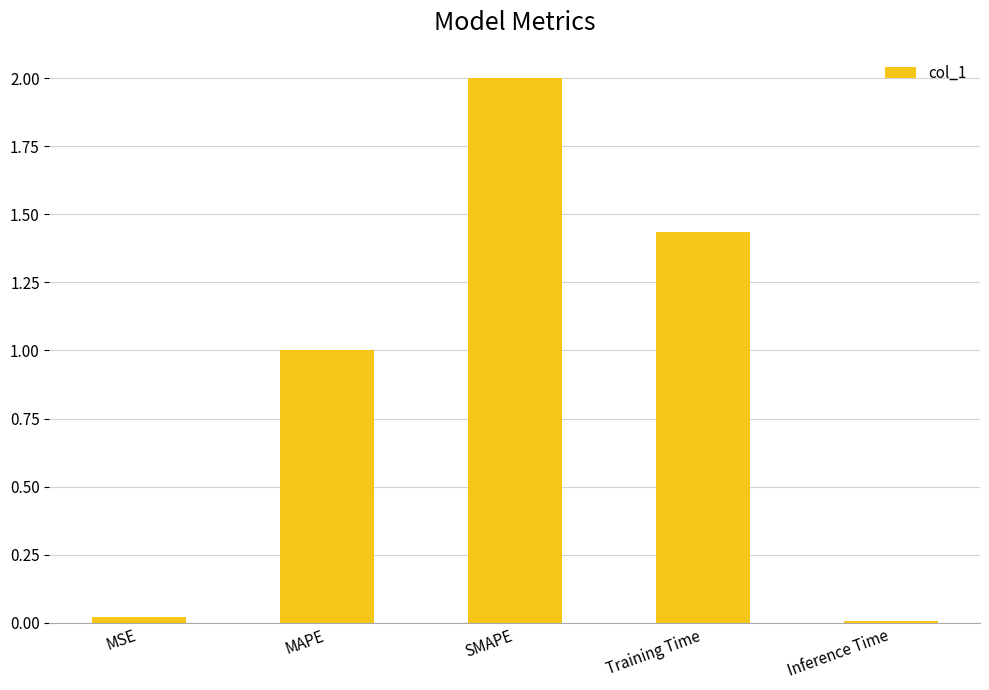

At which label does the data first exceed 1?

MAPE